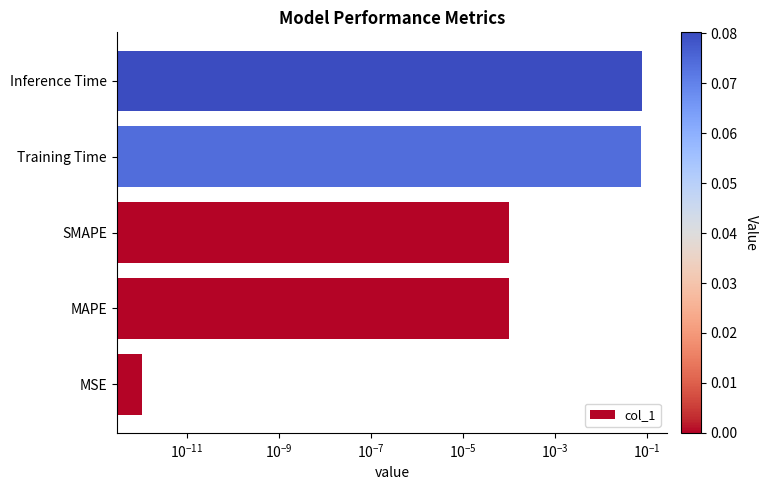

Is it true that the value at Inference Time is 0.0?

False